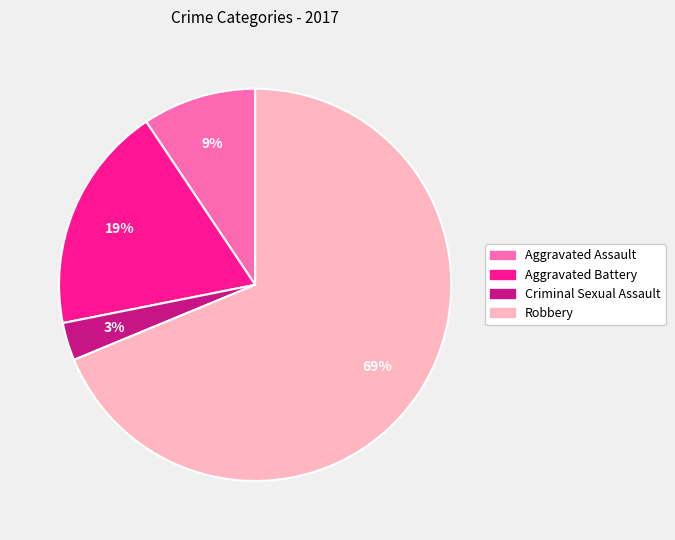

Does Criminal Sexual Assault account for over 50% of the chart?

No